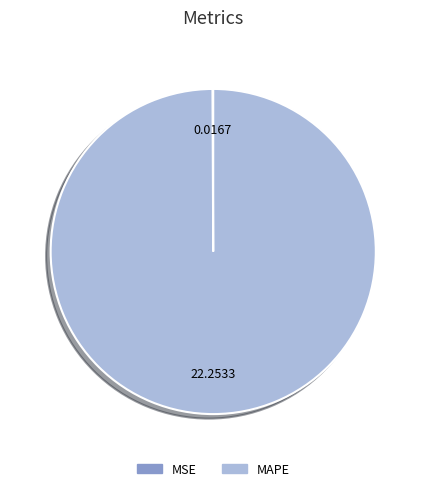

Which category accounts for the majority?

MAPE